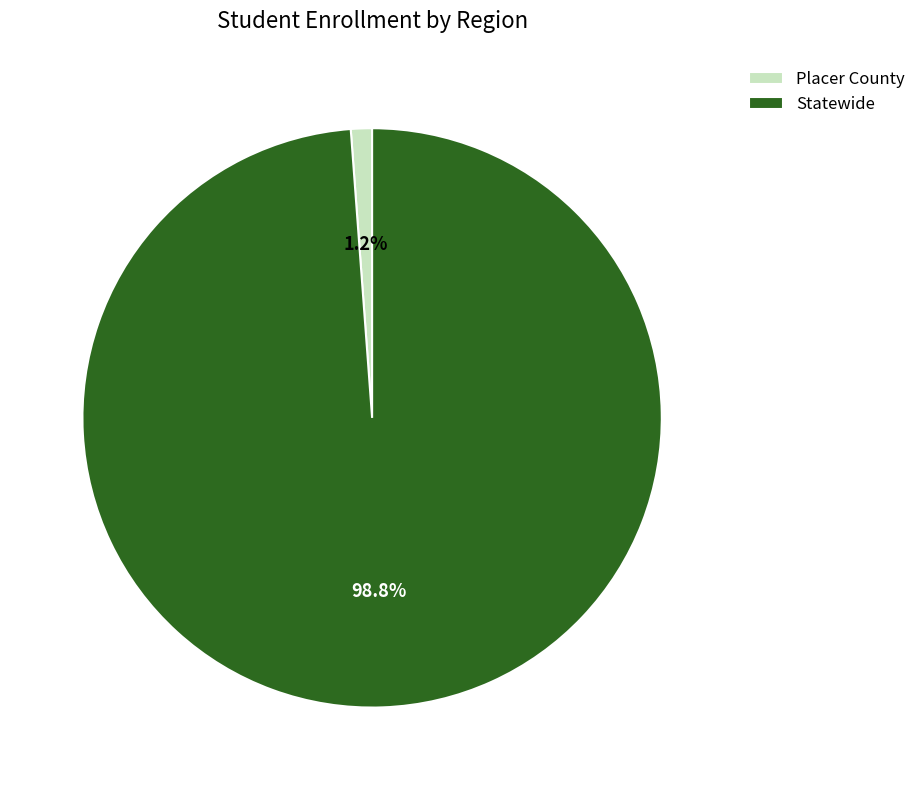

To the nearest percent, what is the combined percentage of Statewide and Placer County?

100%